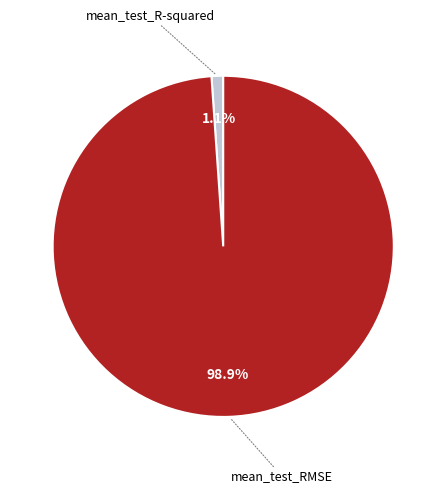

Does any single category account for the majority?

Yes